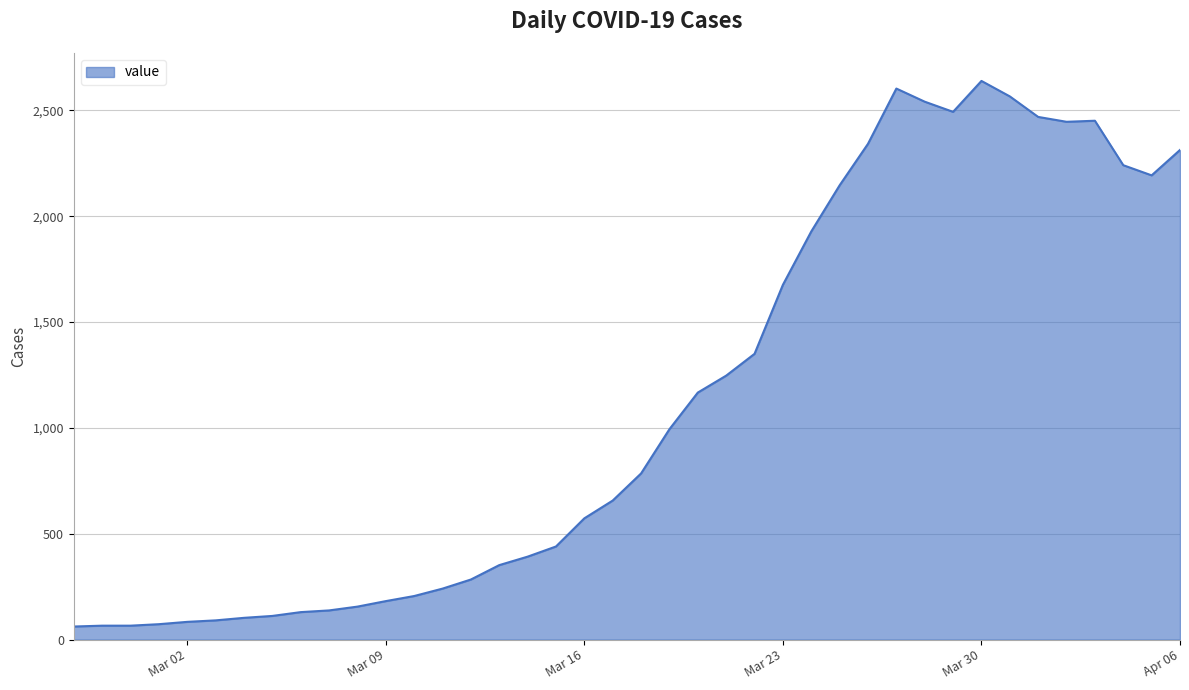

What is the sum of all values?

44998